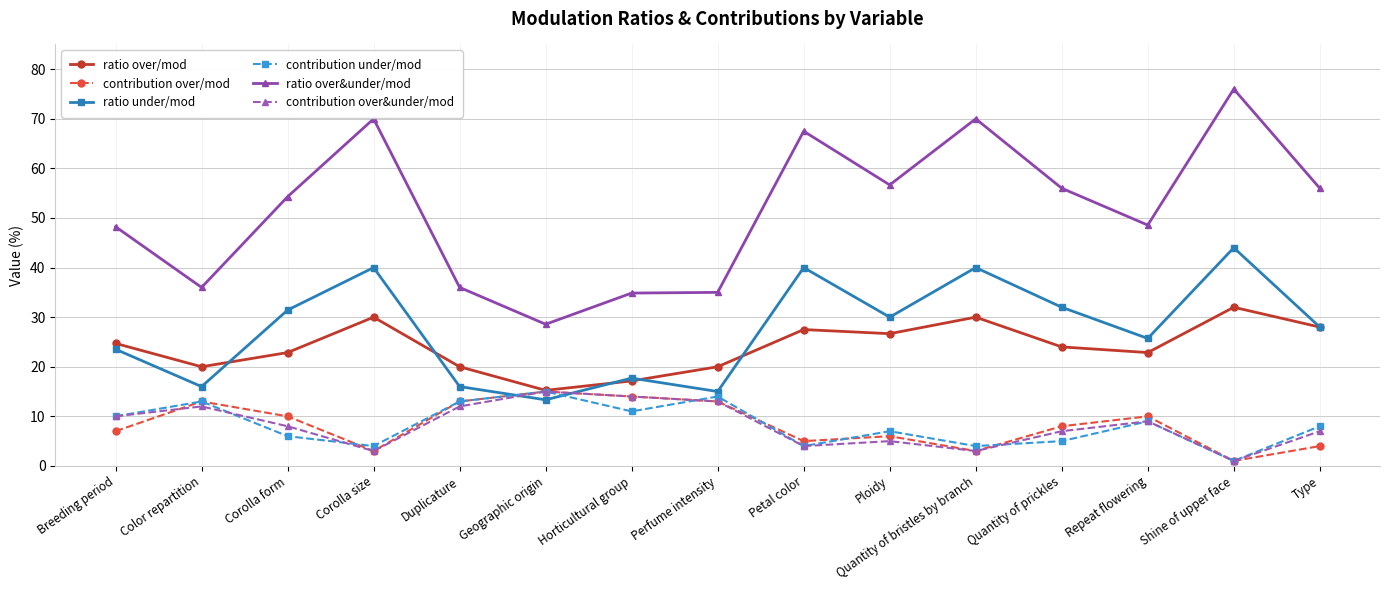

How many times do contribution over/mod and ratio under/mod cross each other?

2